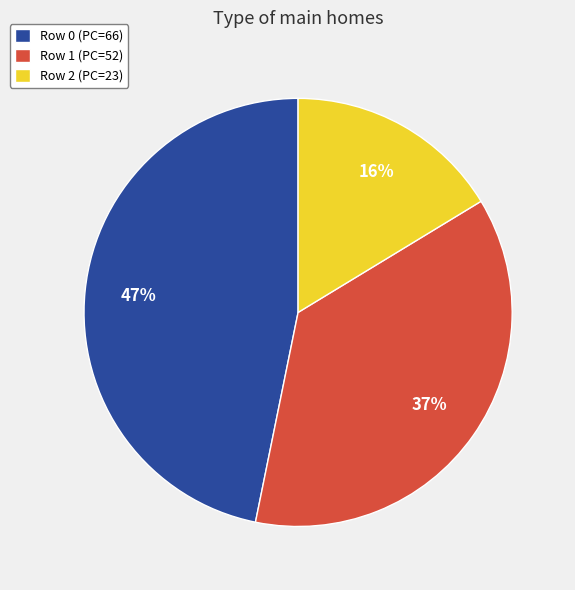

To the nearest percent, what portion does Row 2 (PC=23) represent?

16%